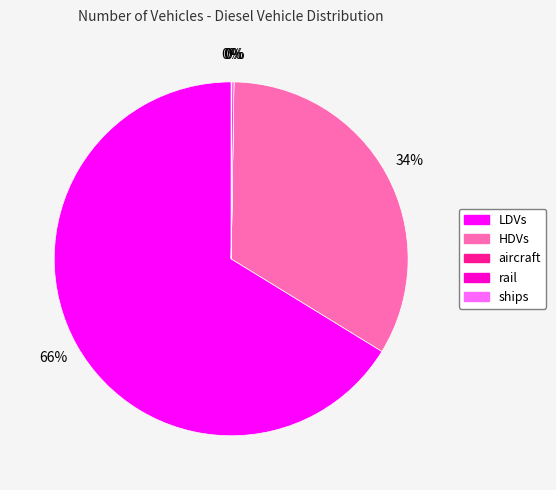

Is it true that HDVs is 21% of the pie?

False